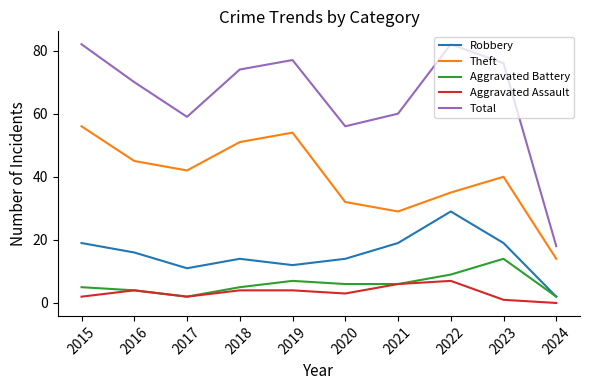

What is the maximum value for Total?

82